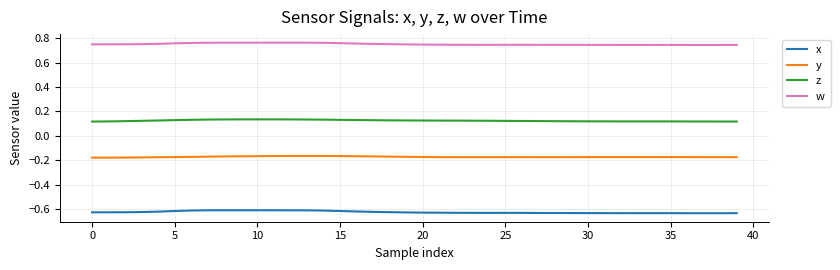

How many lines are shown in the chart?

4